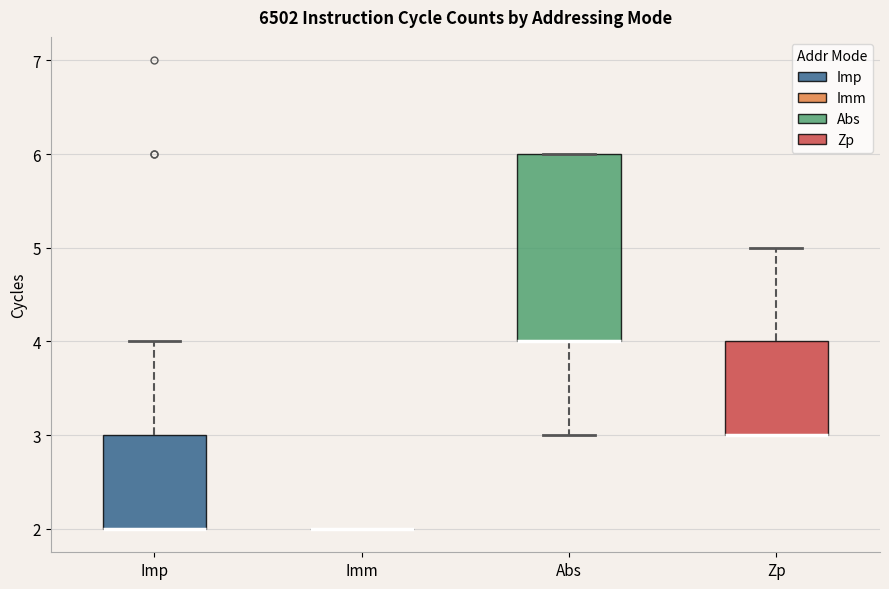

Reading left to right, read every box against the y-axis: the position of its median line, the range the box covers, and the ends of its whiskers. The values are not printed on the chart, so give them approximately, as read against the axis.

Imp: median 2 (drawn on the box's lower edge), box 2 to 3, whiskers 2 to 4
Imm: box collapsed to a line at 2, whiskers 2 to 2
Abs: median 4 (drawn on the box's lower edge), box 4 to 6, whiskers 3 to 6
Zp: median 3 (drawn on the box's lower edge), box 3 to 4, whiskers 3 to 5